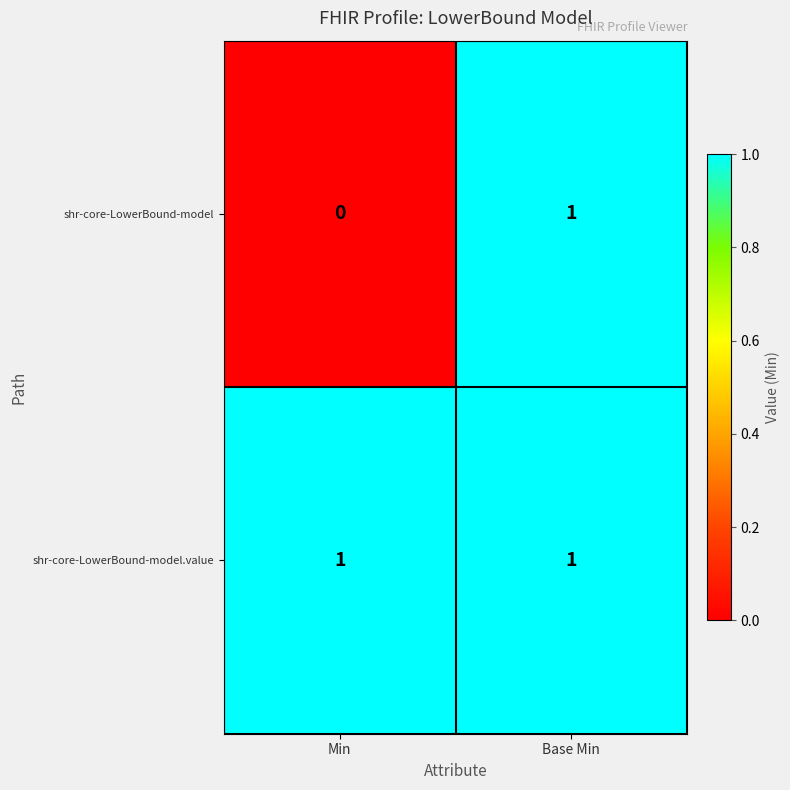

Rank the series at Min from lowest to highest value.

shr-core-LowerBound-model, shr-core-LowerBound-model.value